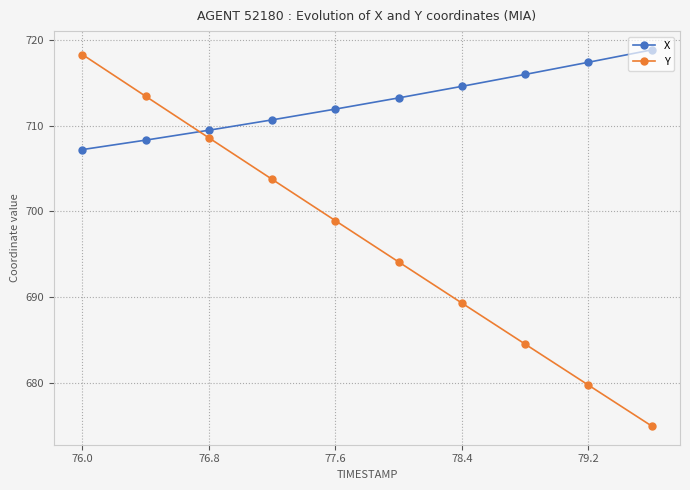

Rank the series by their average value, from highest to lowest.

X, Y